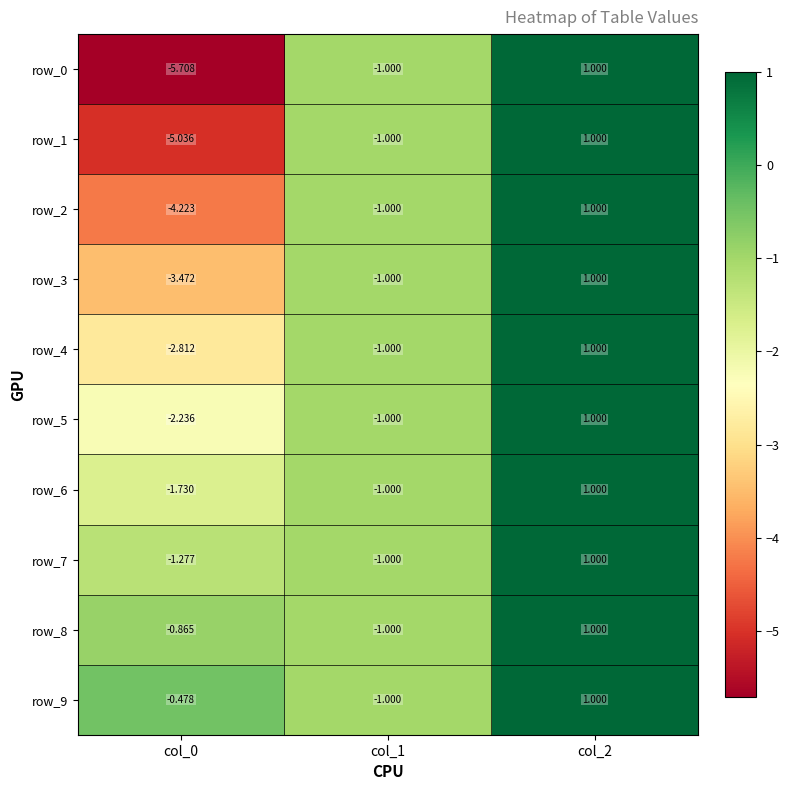

Where is row_4 nearest to the value 0?

col_1